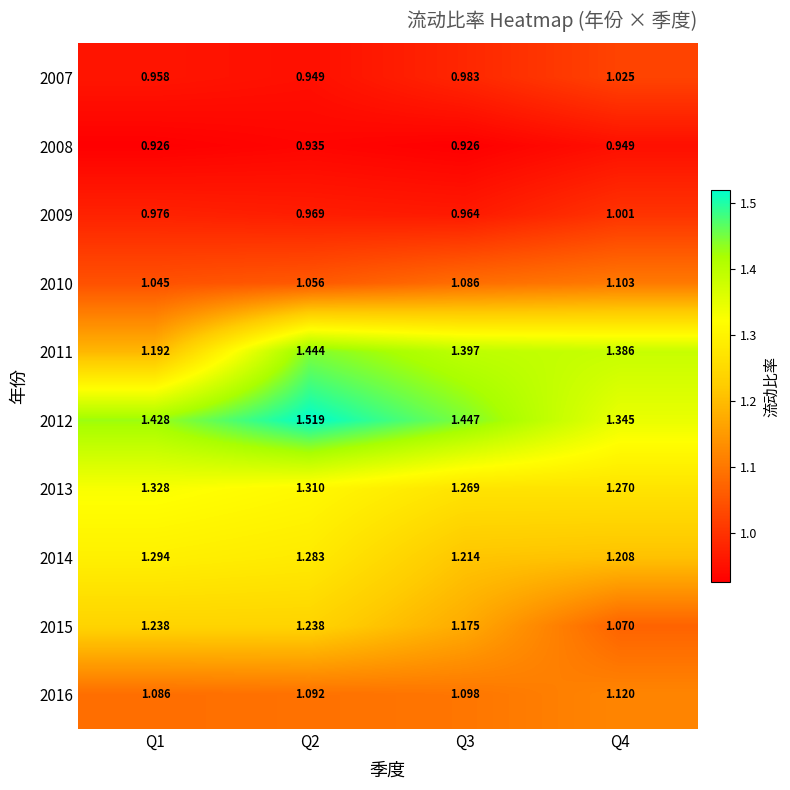

Is the value of 2010 at Q3 greater than the value of 2012 at Q3?

No